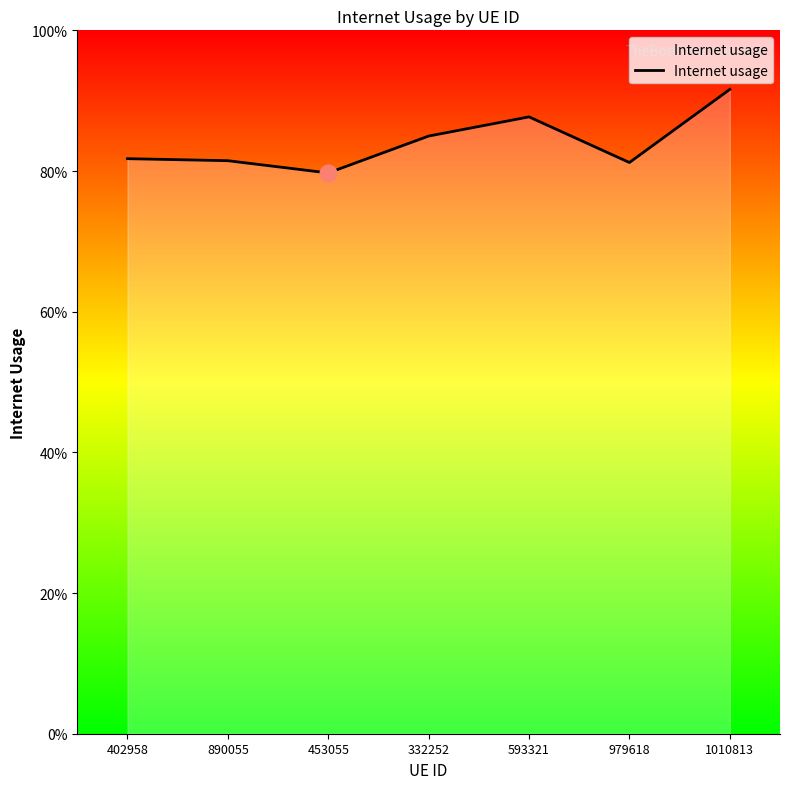

Does the chart display data point markers on the line(s)?

No